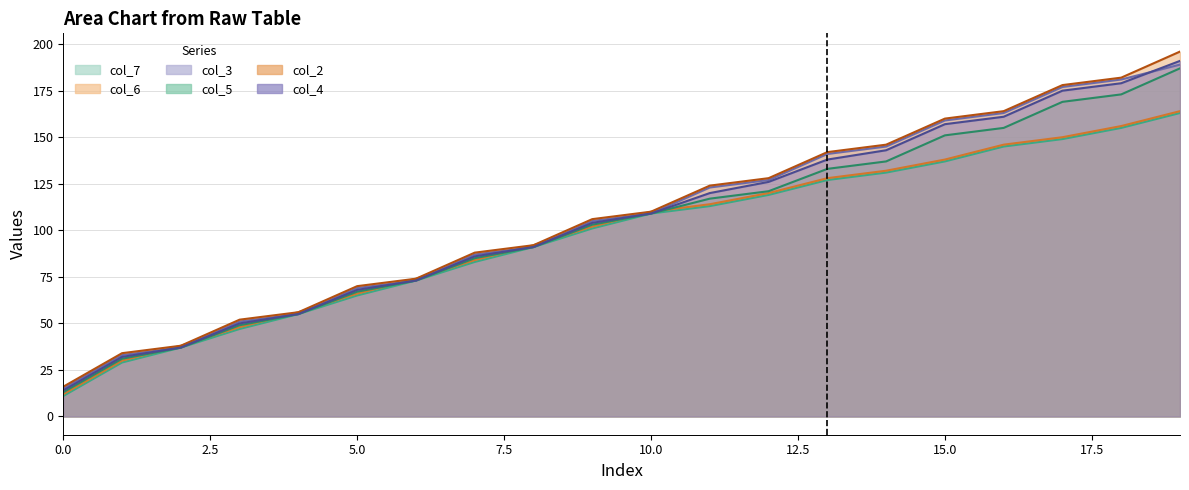

Which label corresponds to the largest value in the chart?

19